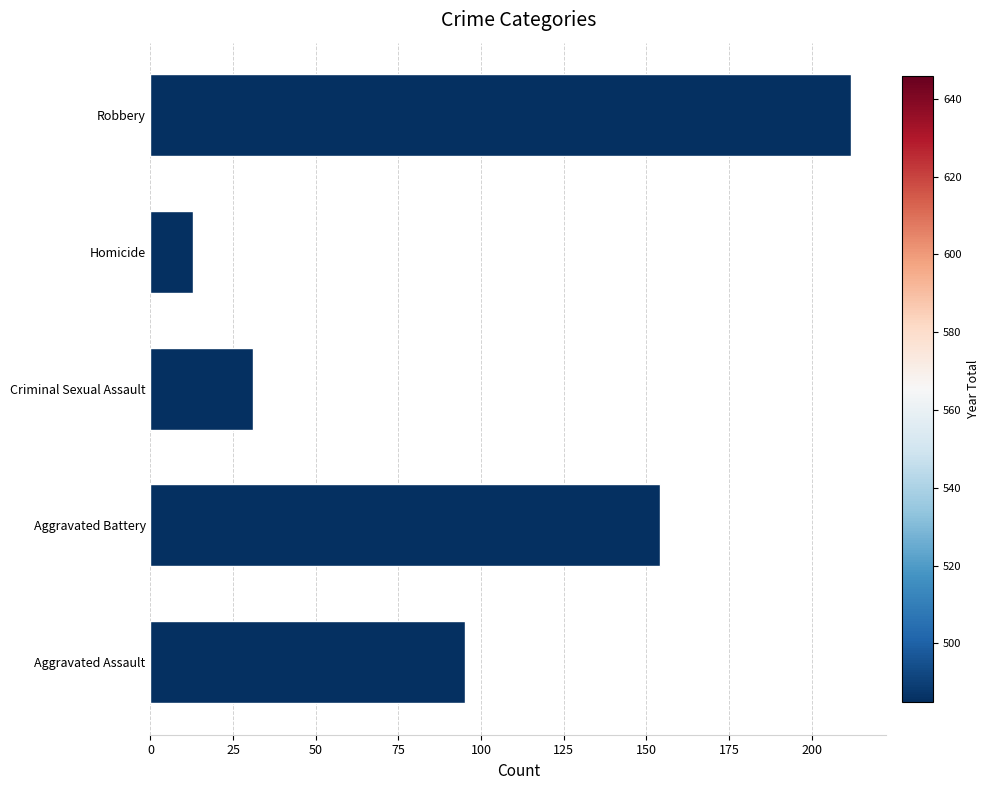

What is the approximate value at Aggravated Assault, to the nearest 50?

100